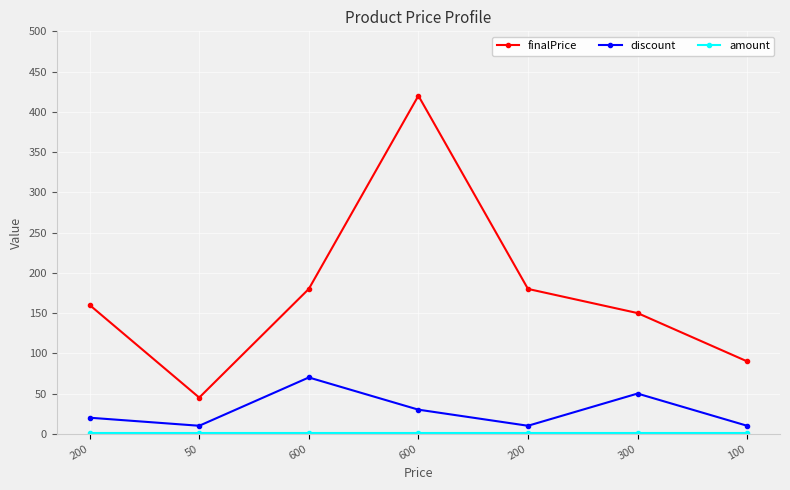

What is the label of the 4th point from the left?

600